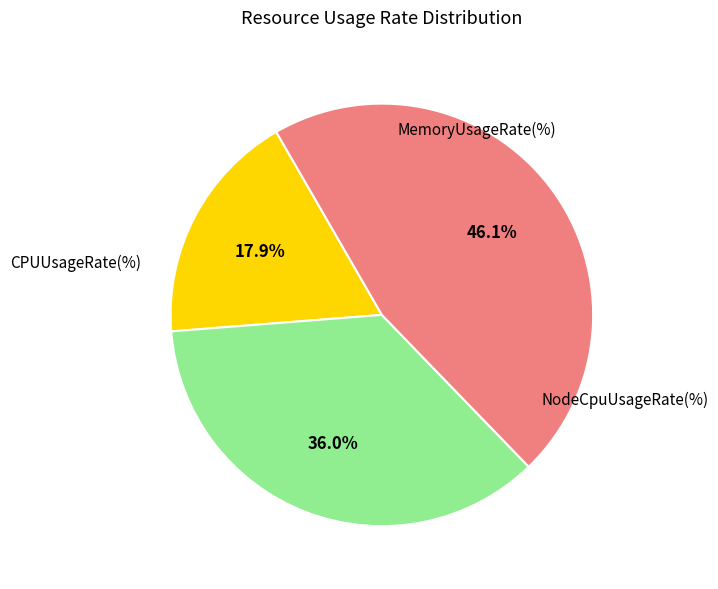

To the nearest percent, what is the difference between the largest and smallest slice percentages?

28%